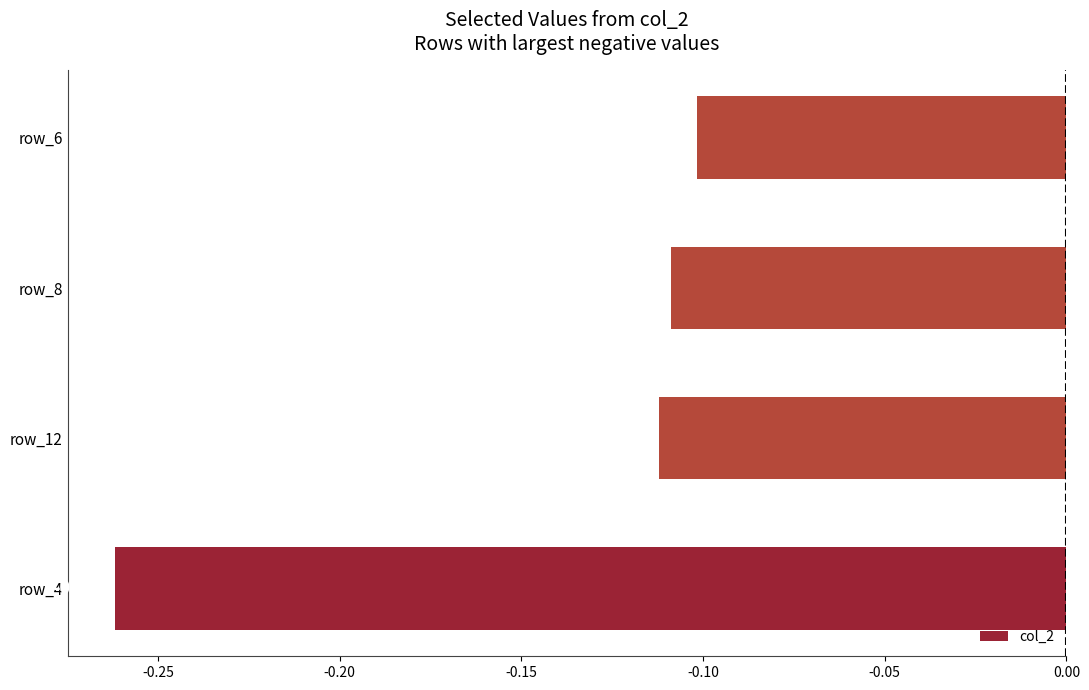

Rank the categories by value from highest to lowest.

row_6, row_8, row_12, row_4